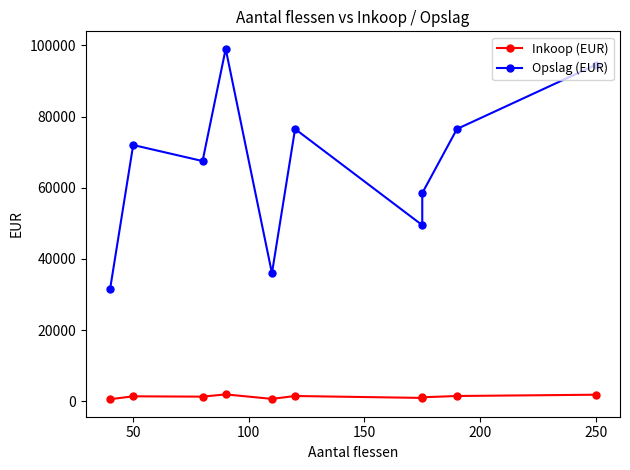

What is the difference between the maximum and minimum values in the Opslag (EUR) series?

67500